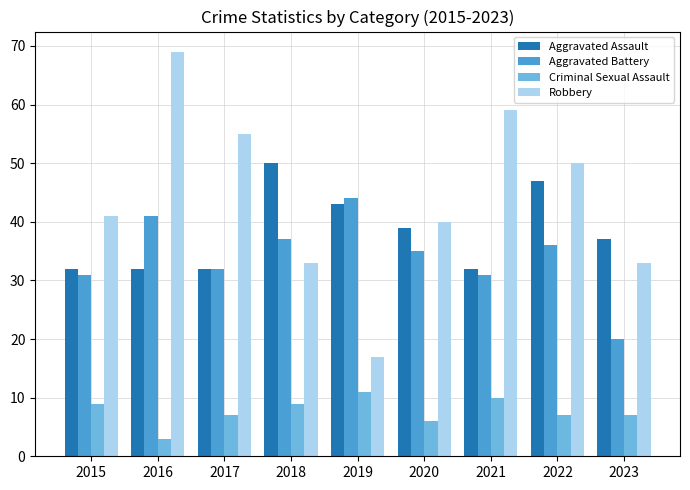

Reading left to right, transcribe all the data shown in this chart.

Aggravated Assault: 2015=32	2016=32	2017=32	2018=50	2019=43	2020=39	2021=32	2022=47	2023=37
Aggravated Battery: 2015=31	2016=41	2017=32	2018=37	2019=44	2020=35	2021=31	2022=36	2023=20
Criminal Sexual Assault: 2015=9	2016=3	2017=7	2018=9	2019=11	2020=6	2021=10	2022=7	2023=7
Robbery: 2015=41	2016=69	2017=55	2018=33	2019=17	2020=40	2021=59	2022=50	2023=33